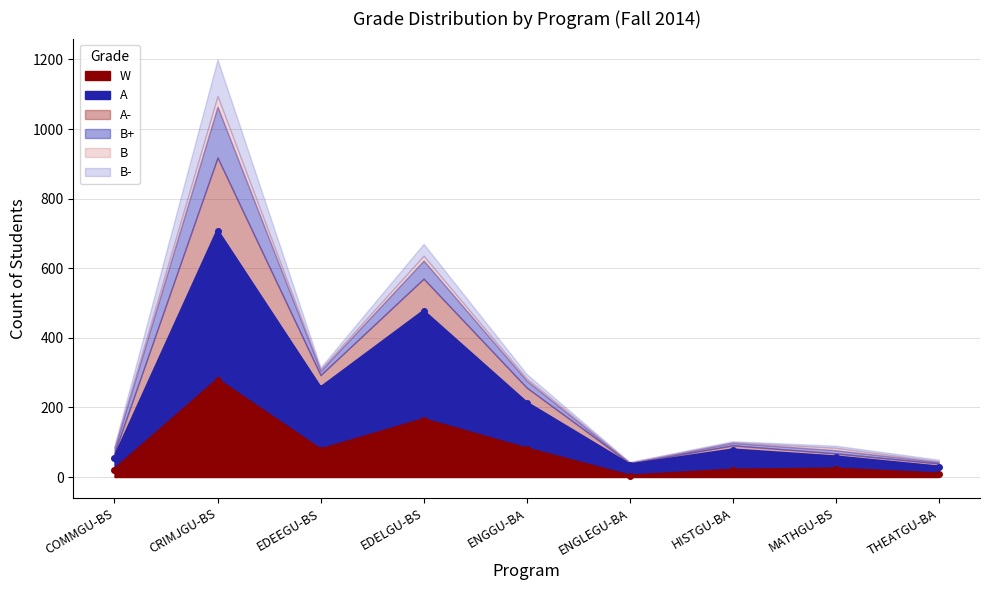

What is the difference between the second highest and minimum values in the W series?

162